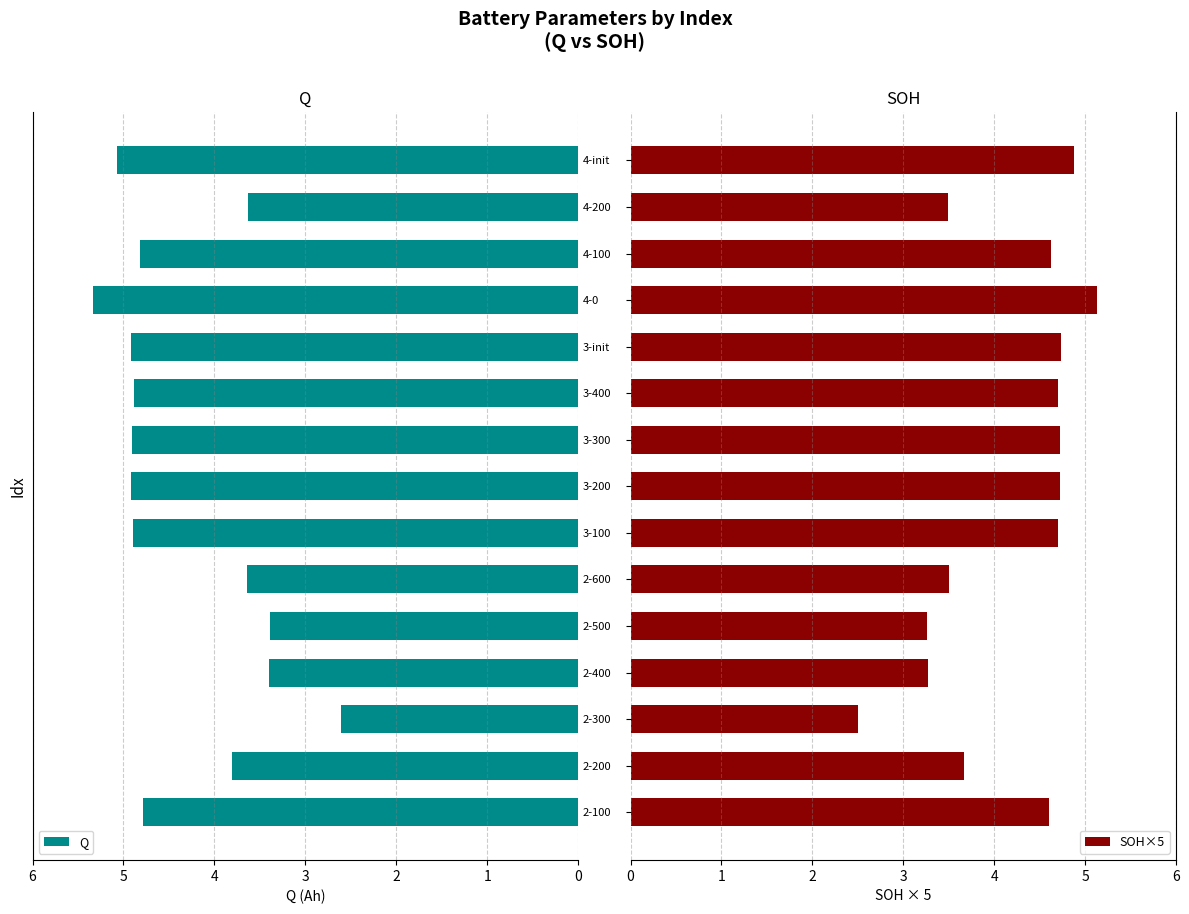

What is the maximum value for SOH×5?

5.1